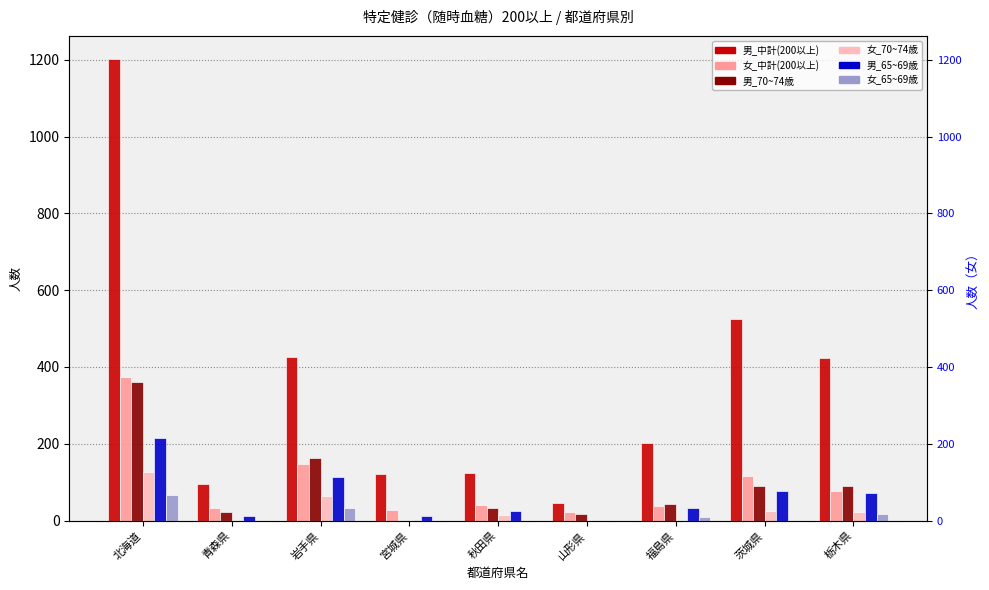

Which category has the highest value in the 女_65~69歳 series?

北海道